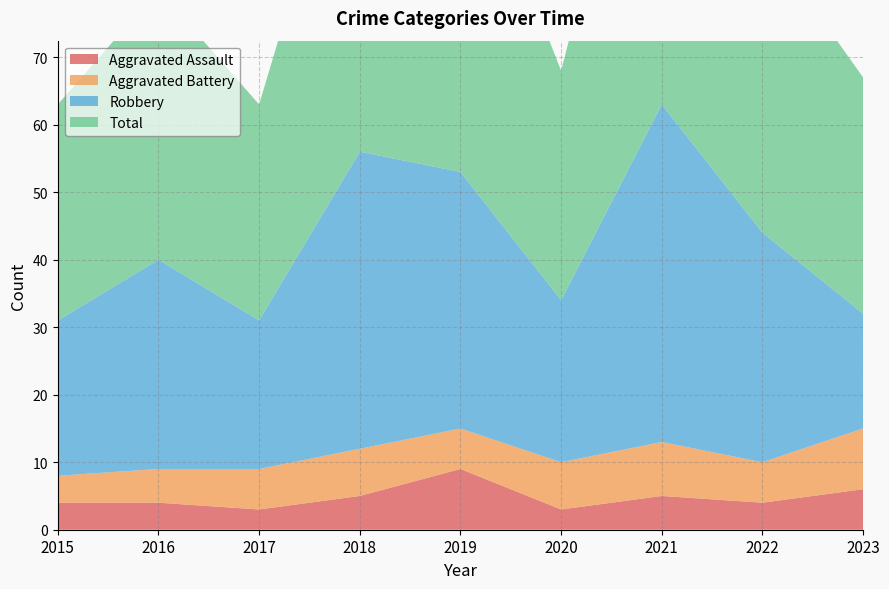

Reading left to right, list all the values displayed in this chart.

Aggravated Assault: 4	4	3	5	9	3	5	4	6
Aggravated Battery: 4	5	6	7	6	7	8	6	9
Robbery: 23	31	22	44	38	24	50	34	17
Total: 32	40	32	57	53	34	63	44	35